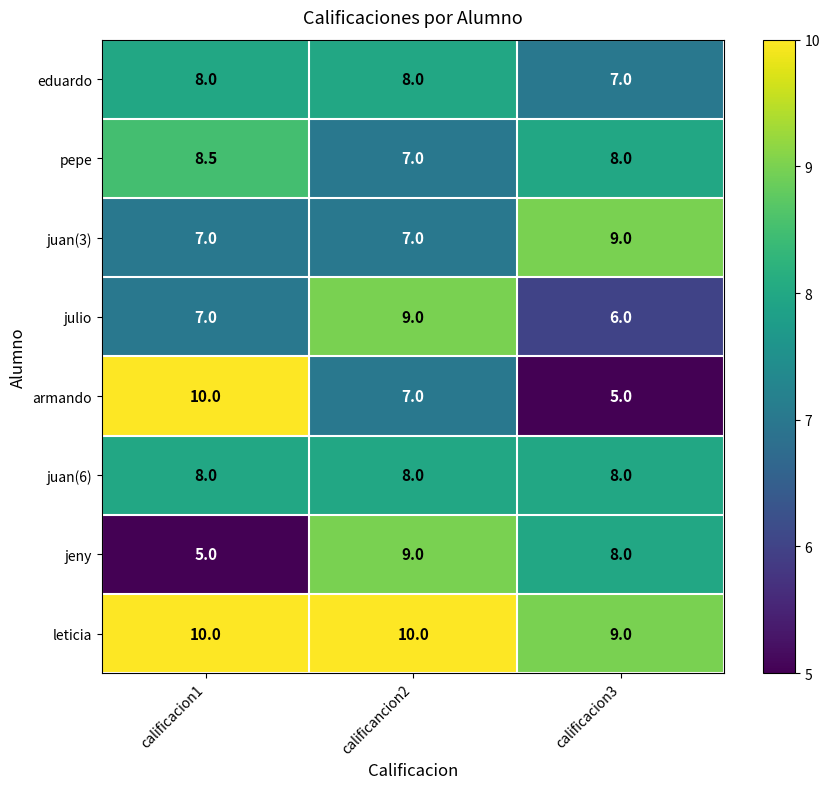

Which series has the widest spread of values?

armando